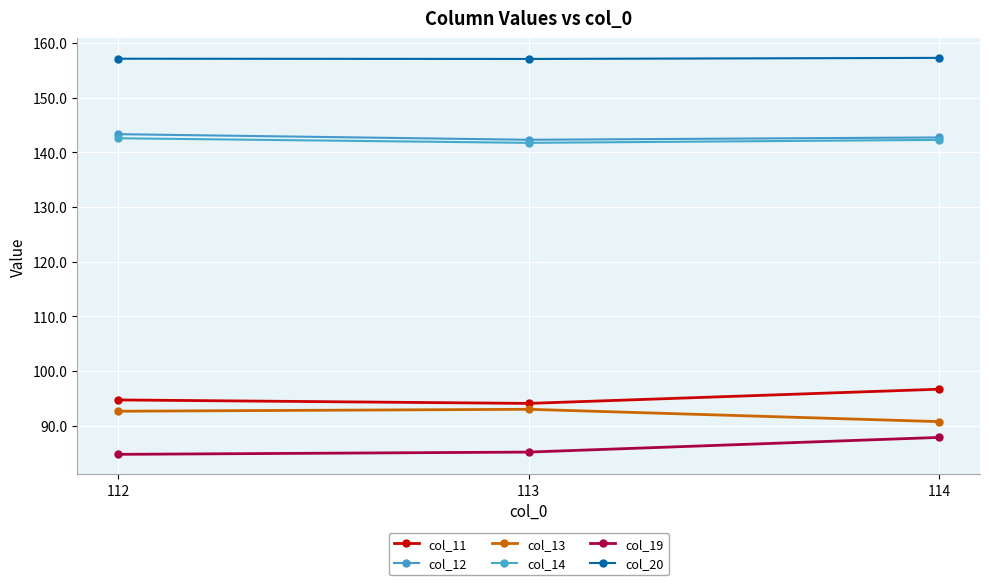

What is the total value across all series at 112?

715.1